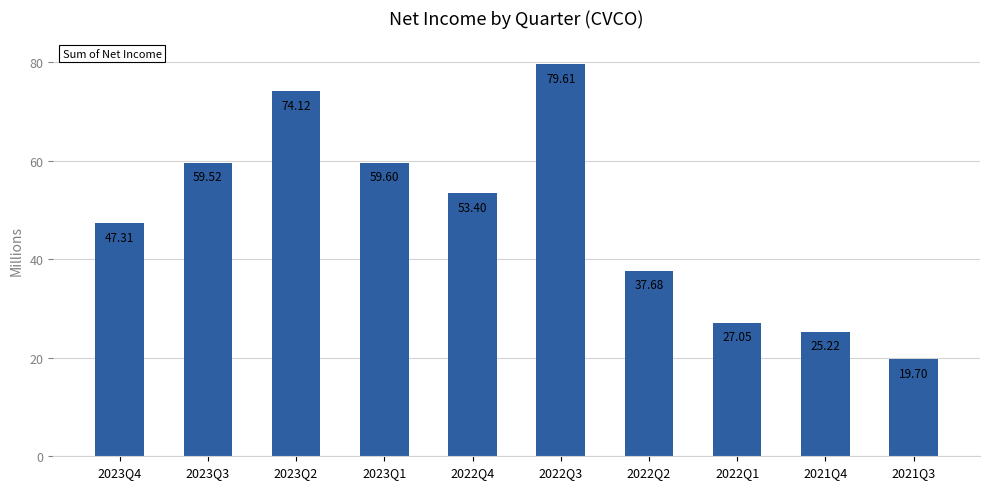

List the labels in order of value, smallest first.

2021Q3, 2021Q4, 2022Q1, 2022Q2, 2023Q4, 2022Q4, 2023Q3, 2023Q1, 2023Q2, 2022Q3